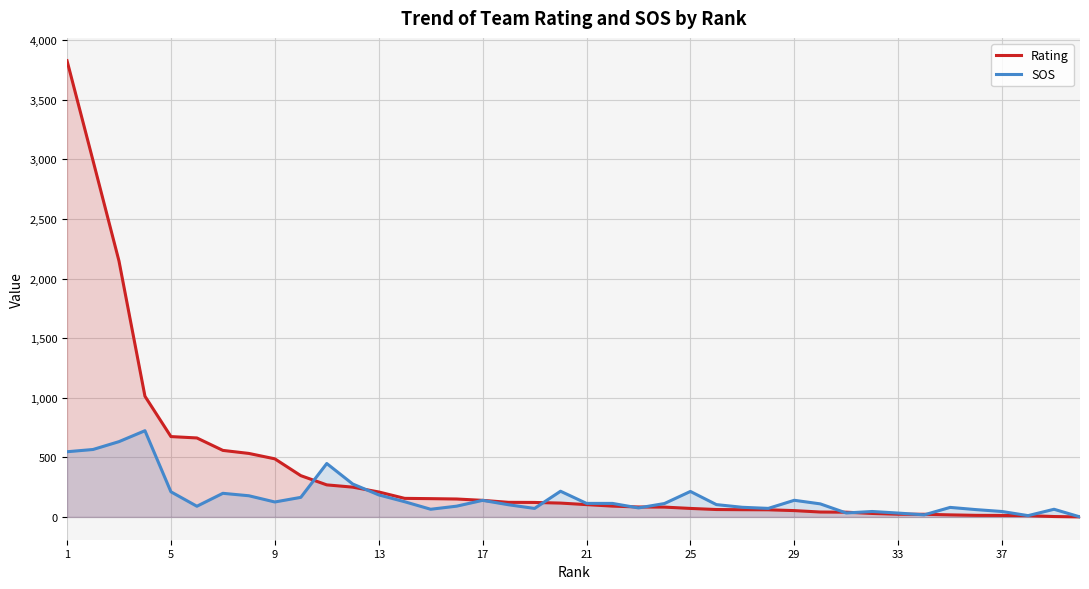

What is the greatest value displayed?

3828.2